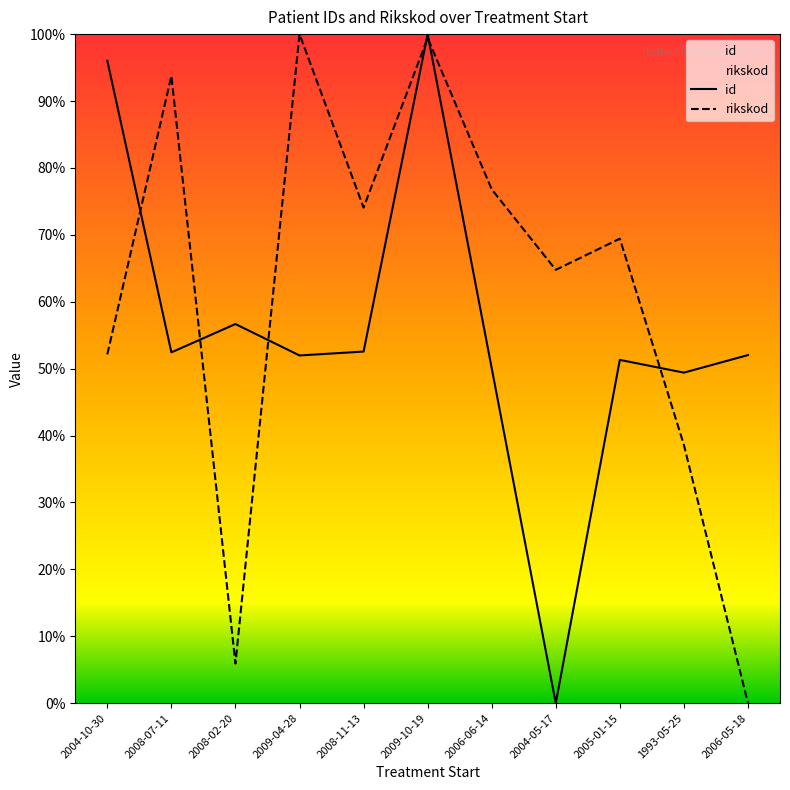

What is the value of the id point at the 6th from the left?

100.0